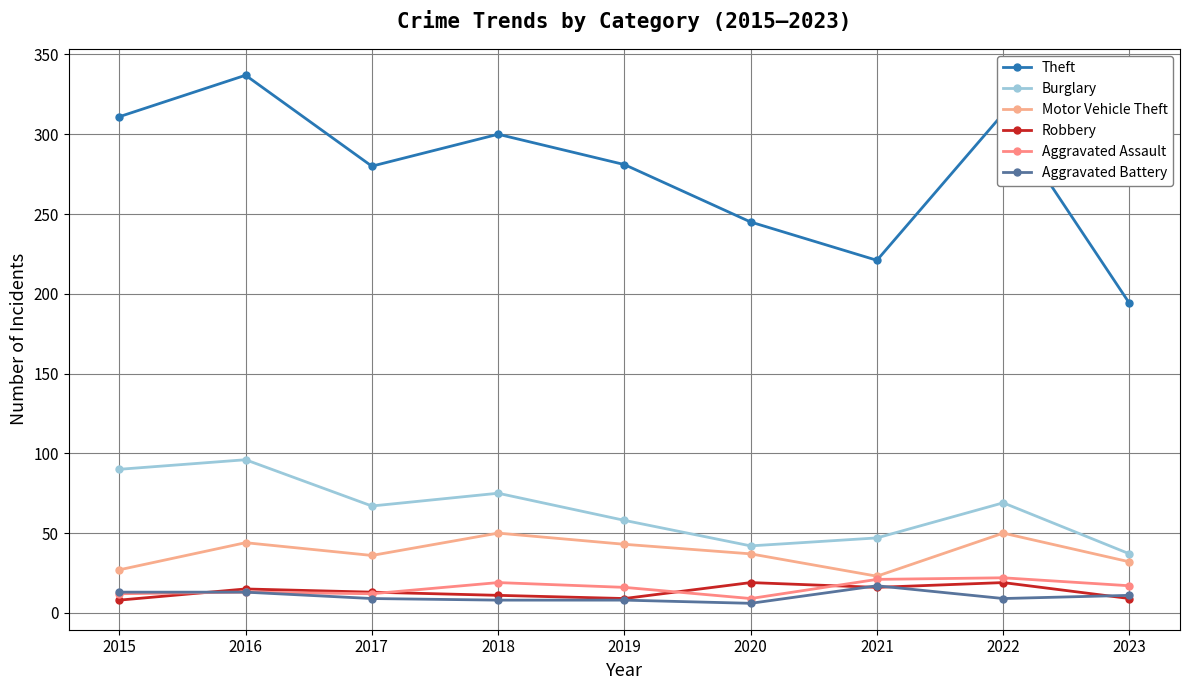

True or false: Aggravated Battery has more than 1 interior local peaks.

False